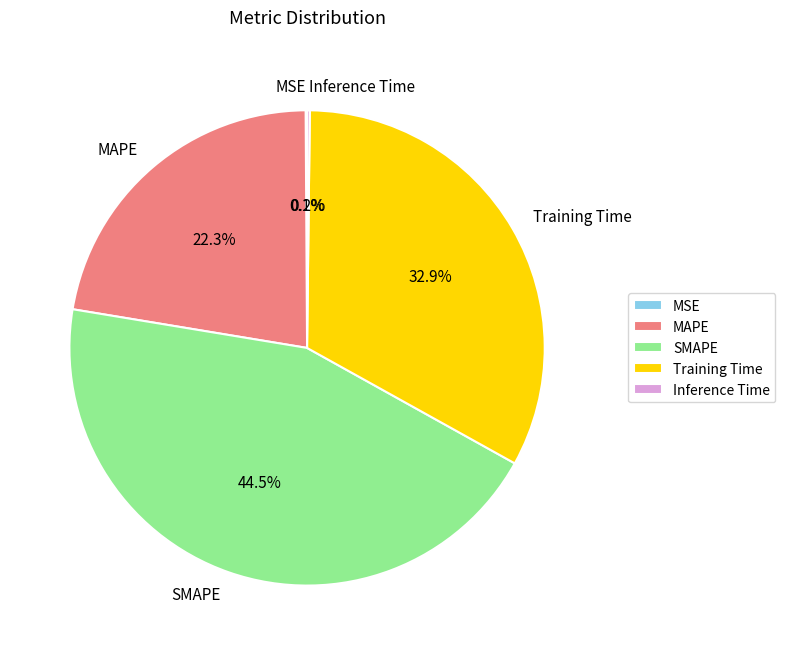

To the nearest percent, what is the average slice percentage?

20%